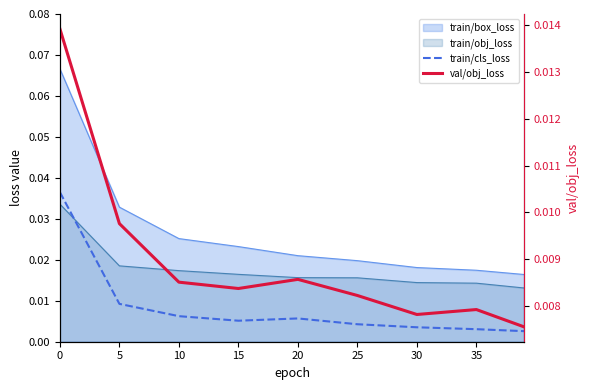

How many val/obj_loss values are between 0 and 1?

9